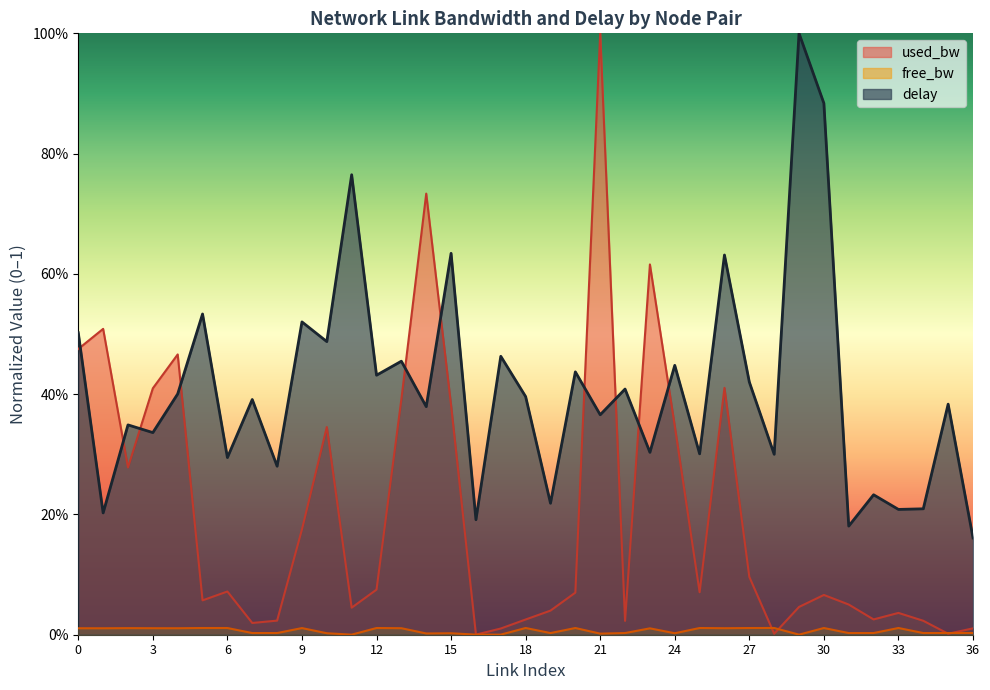

Rank the series at 36 from highest to lowest value.

delay, used_bw, free_bw